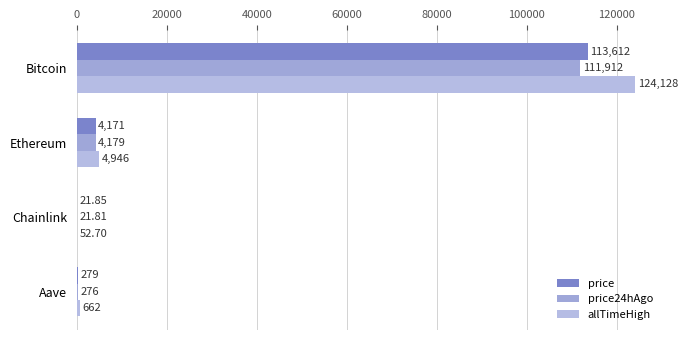

How many distinct data groups are displayed?

3